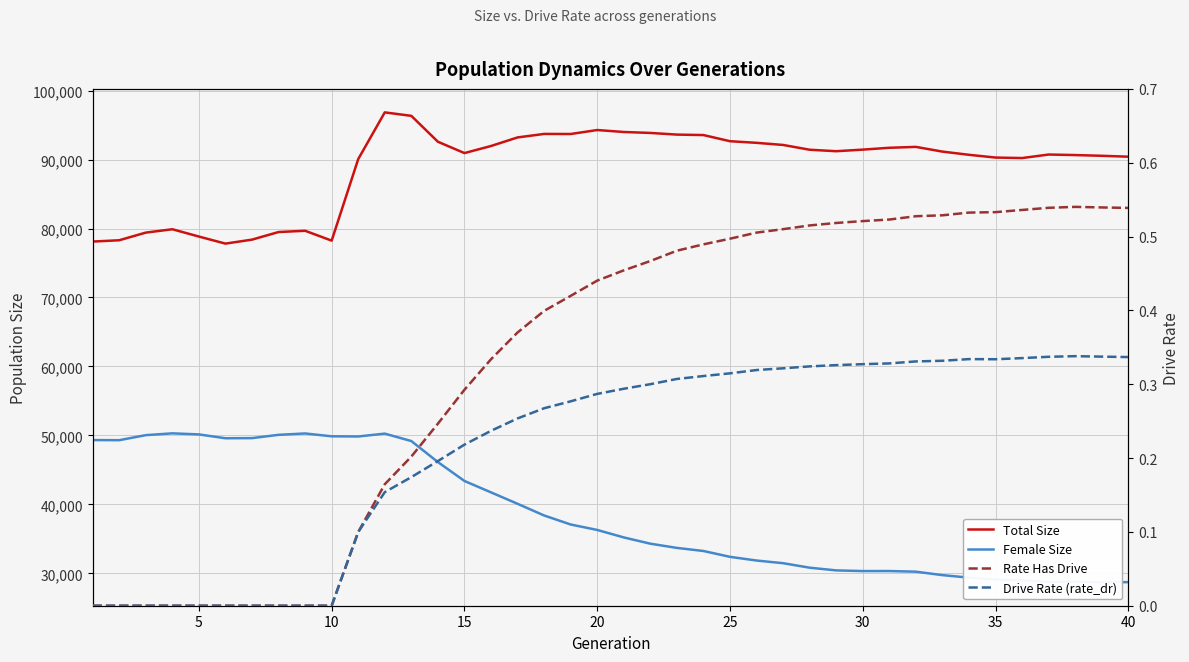

What are all the series names shown in the legend?

Total Size, Female Size, Rate Has Drive, Drive Rate (rate_dr)